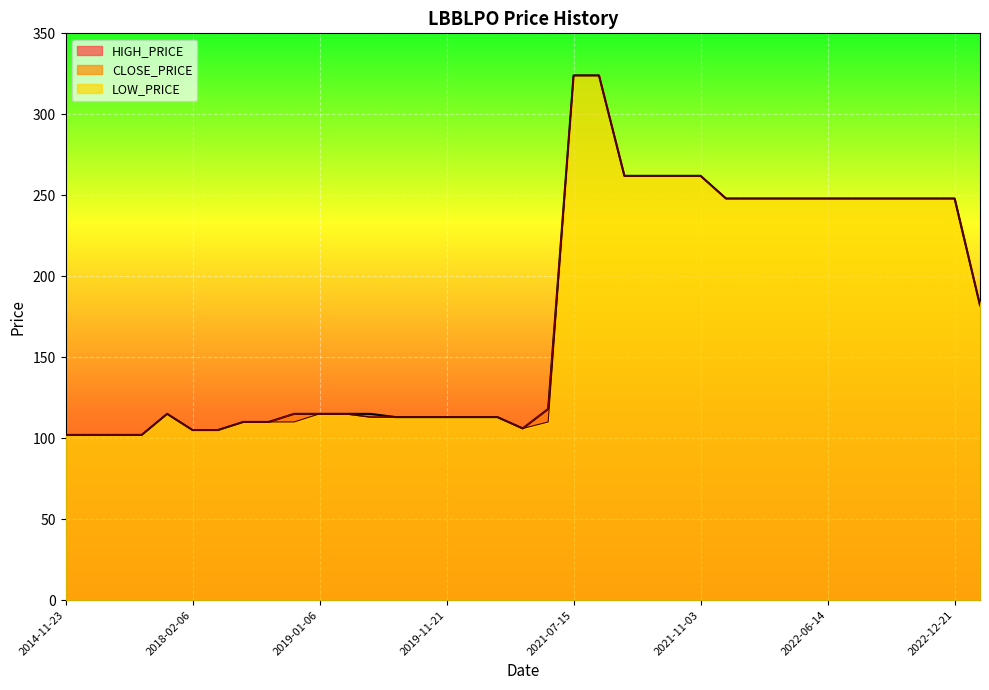

Does the chart display data point markers on the line(s)?

No